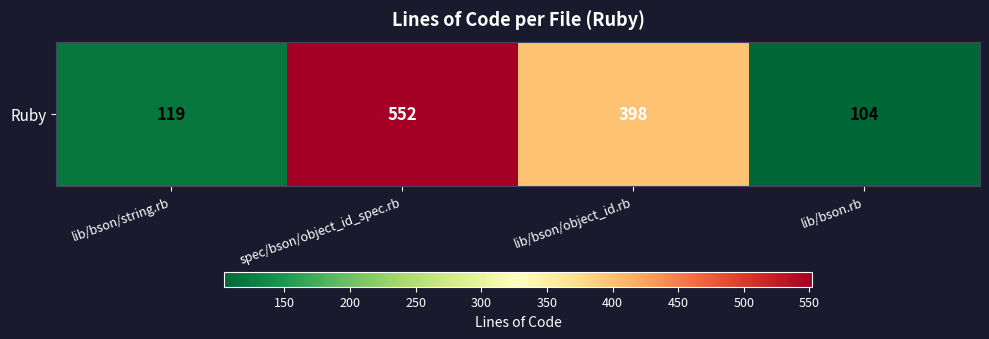

Read the value at lib/bson/string.rb, to the nearest 10.

120